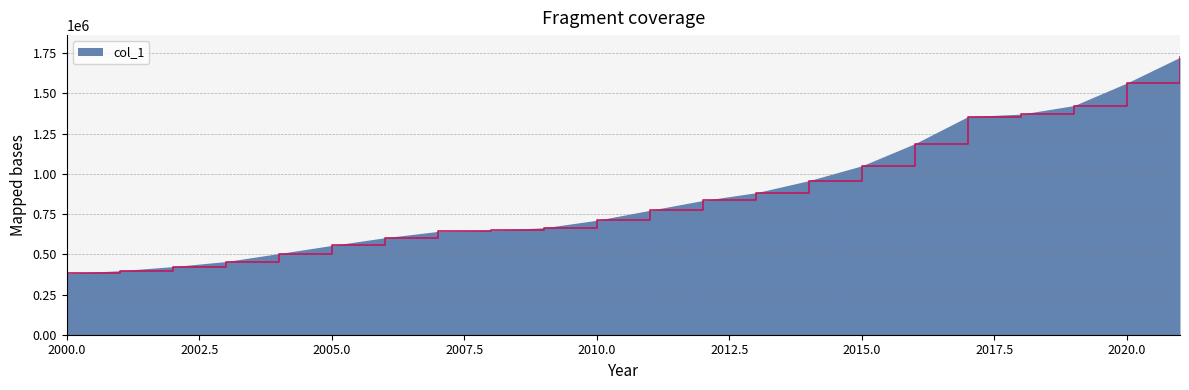

What is the difference between the maximum and minimum values?

1343560